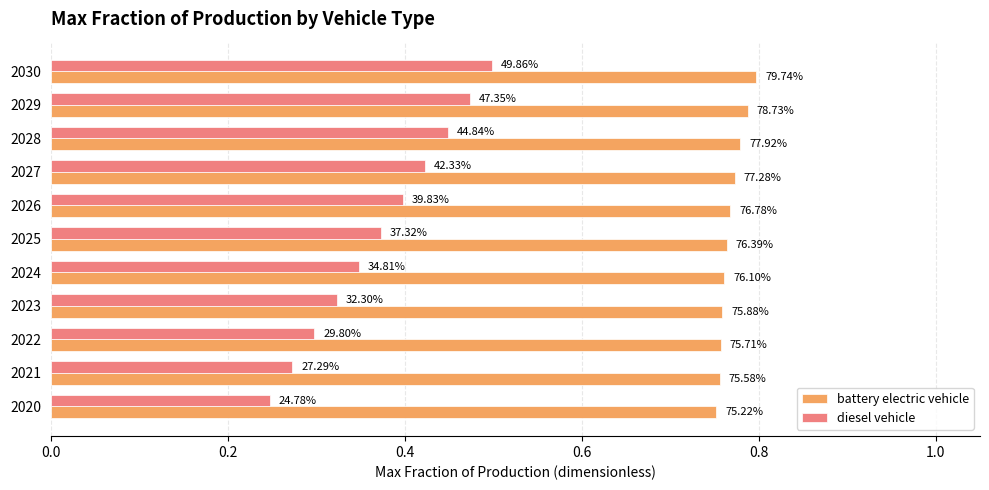

What are all the series names shown in the legend?

battery electric vehicle, diesel vehicle